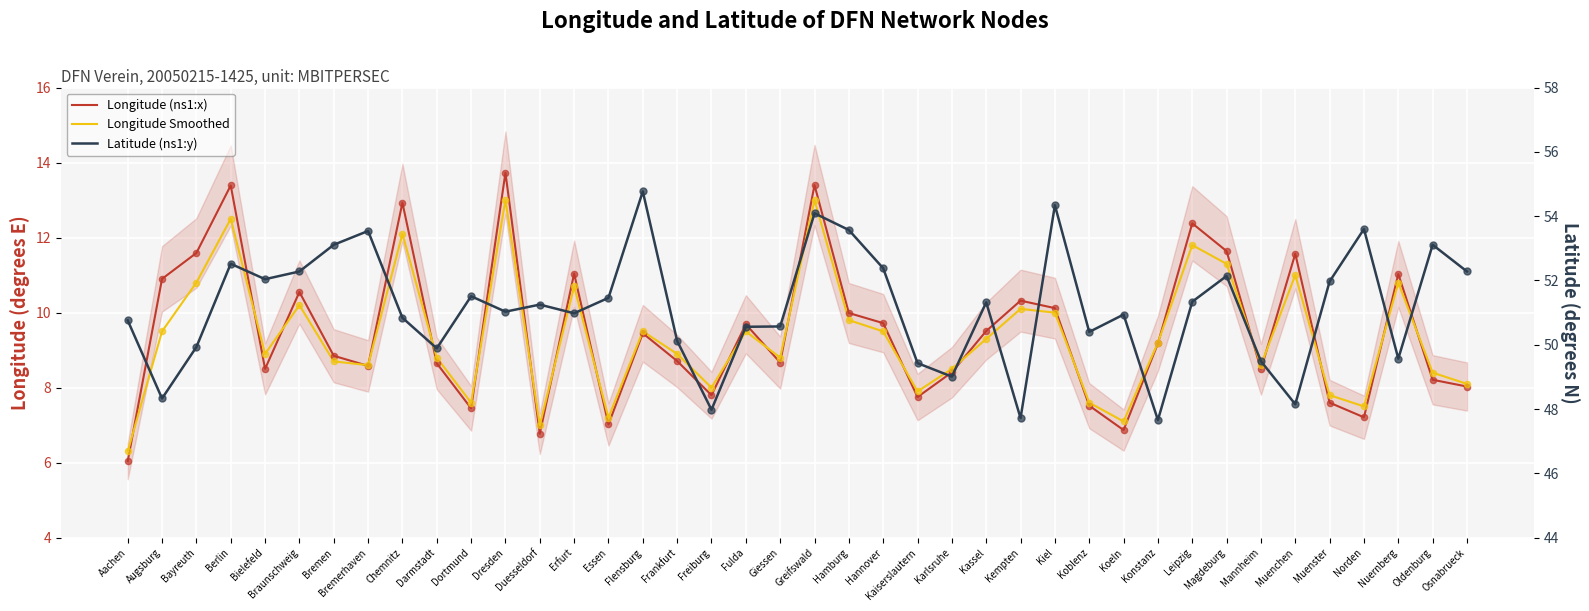

Which series has the largest total across all categories?

Latitude (ns1:y)